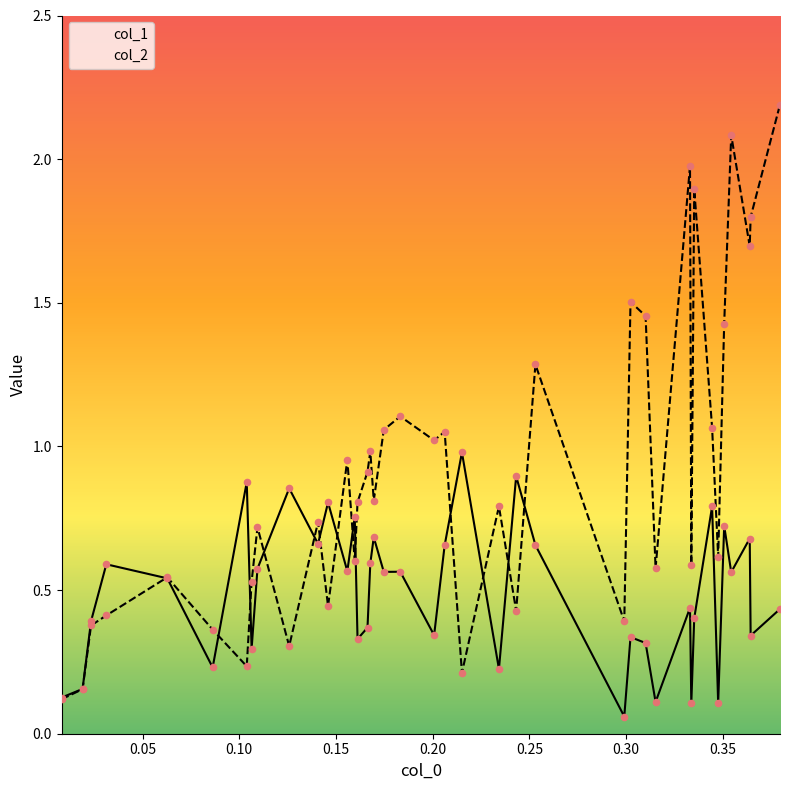

What are all the series names shown in the legend?

col_1, col_2